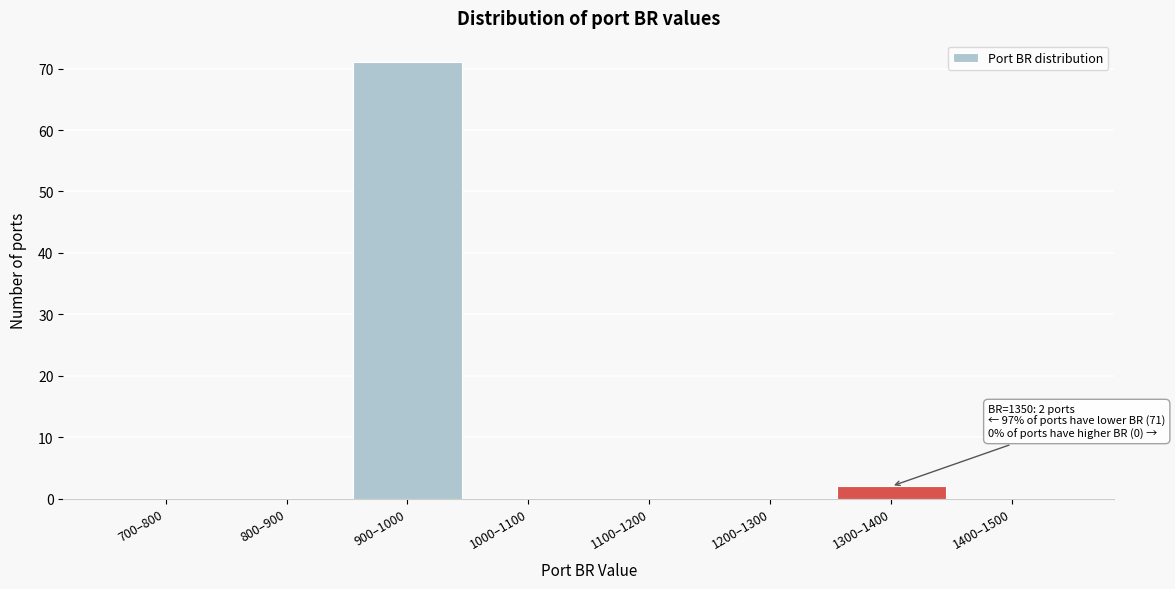

Reading right to left, transcribe all the data shown in this chart.

1400–1500=0	1300–1400=2	1200–1300=0	1100–1200=0	1000–1100=0	900–1000=71	800–900=0	700–800=0